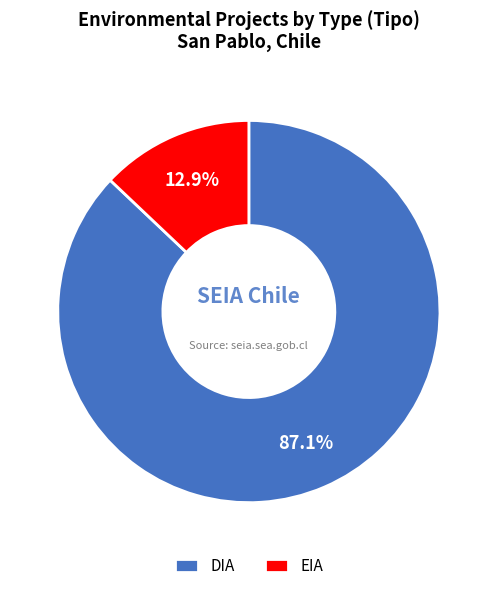

To the nearest percent, what is the difference between the EIA and DIA slice percentages?

74%